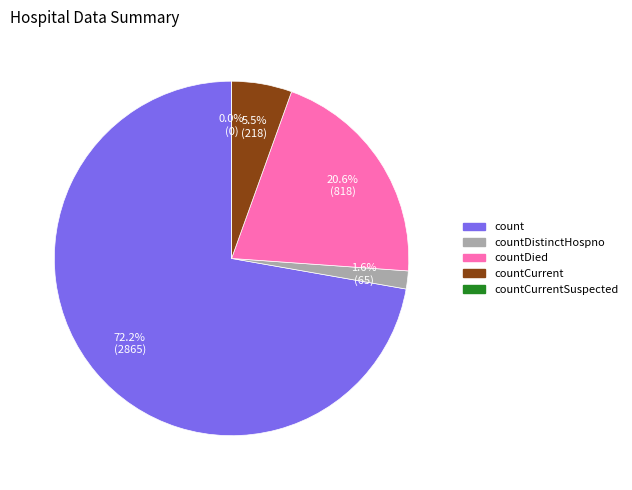

To the nearest percent, what portion does countDistinctHospno represent?

2%